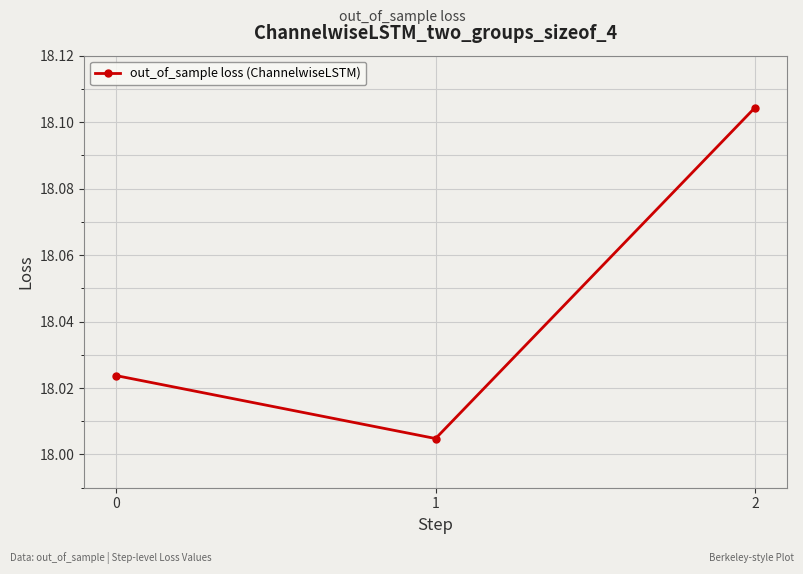

At which label is the value closest to 18?

1